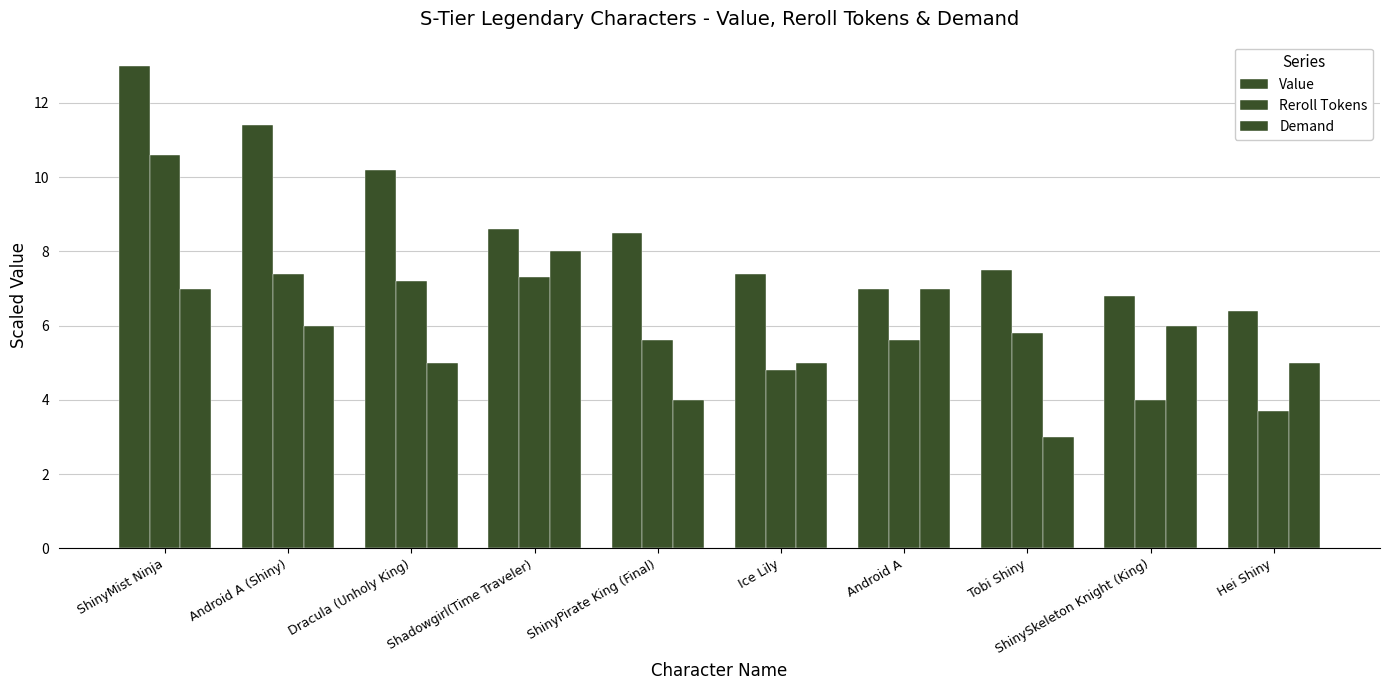

The Reroll Tokens series shows 7.4 at Android A (Shiny). True or false?

True